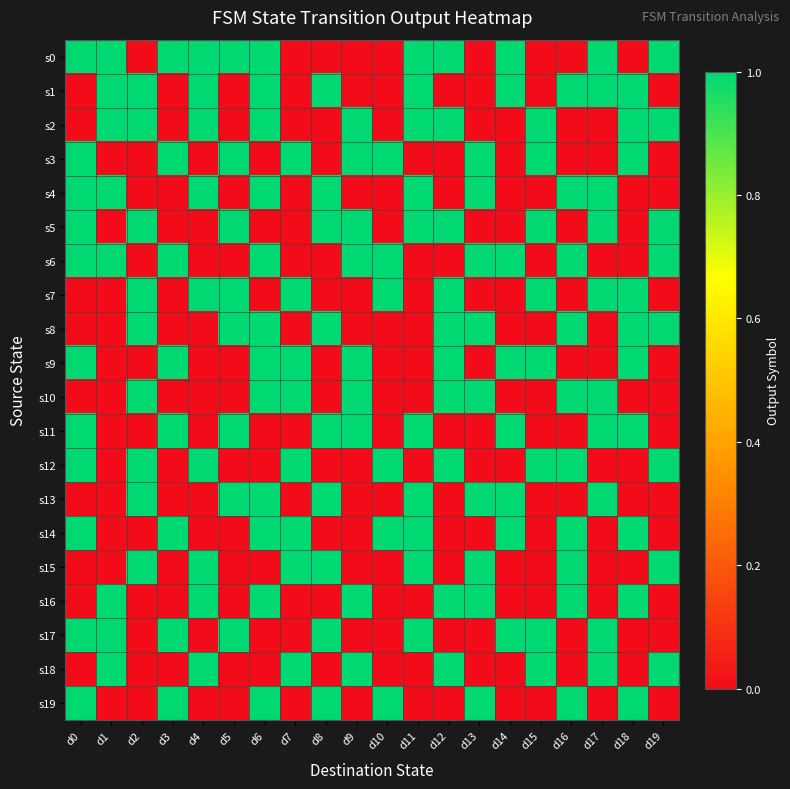

Rank the series at d6 from lowest to highest value.

s3, s5, s7, s11, s12, s15, s17, s18, s0, s1, s2, s4, s6, s8, s9, s10, s13, s14, s16, s19